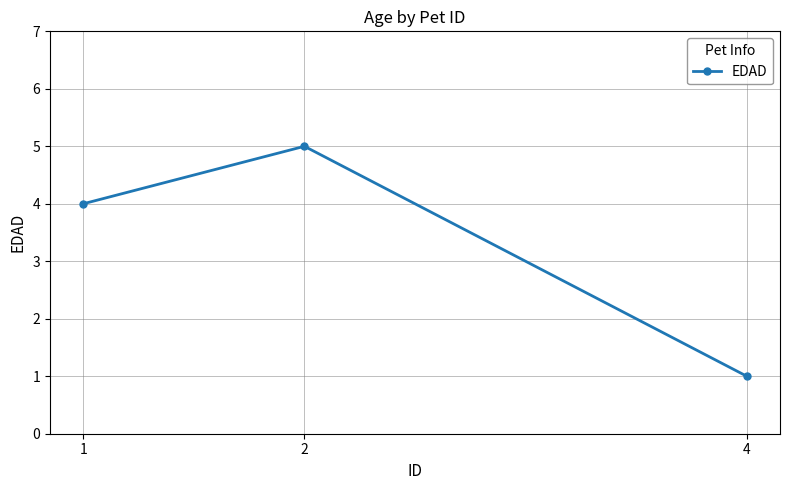

List the labels in order of value, smallest first.

4, 1, 2